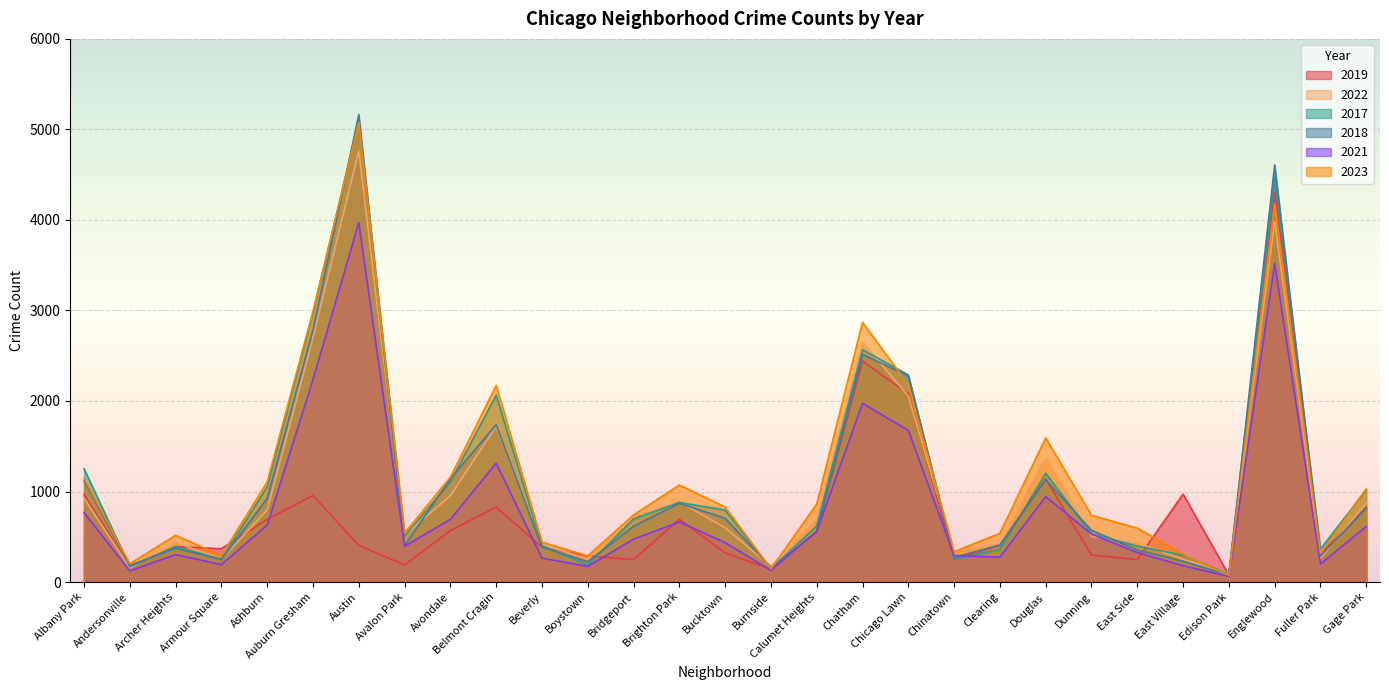

What is the difference between the 2023 values at Edison Park and Brighton Park?

1000